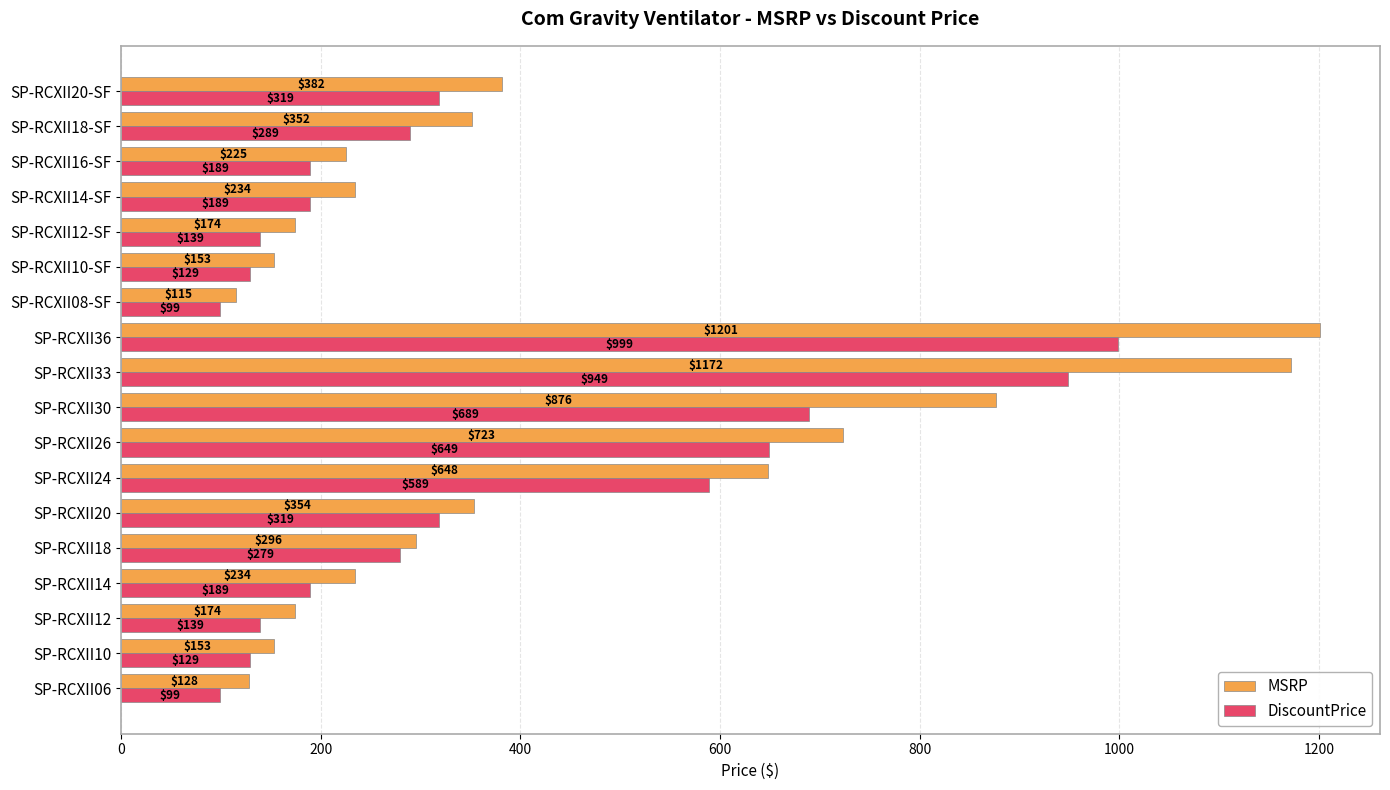

What is the difference between the maximum and minimum values in the DiscountPrice series?

900